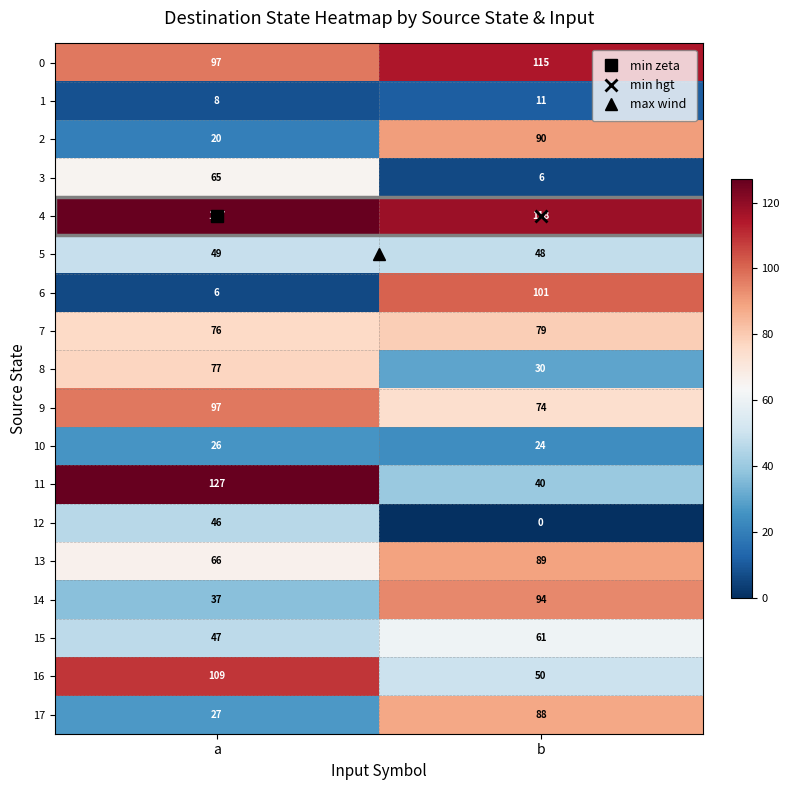

Is it true that 4 equals 118 at b?

True